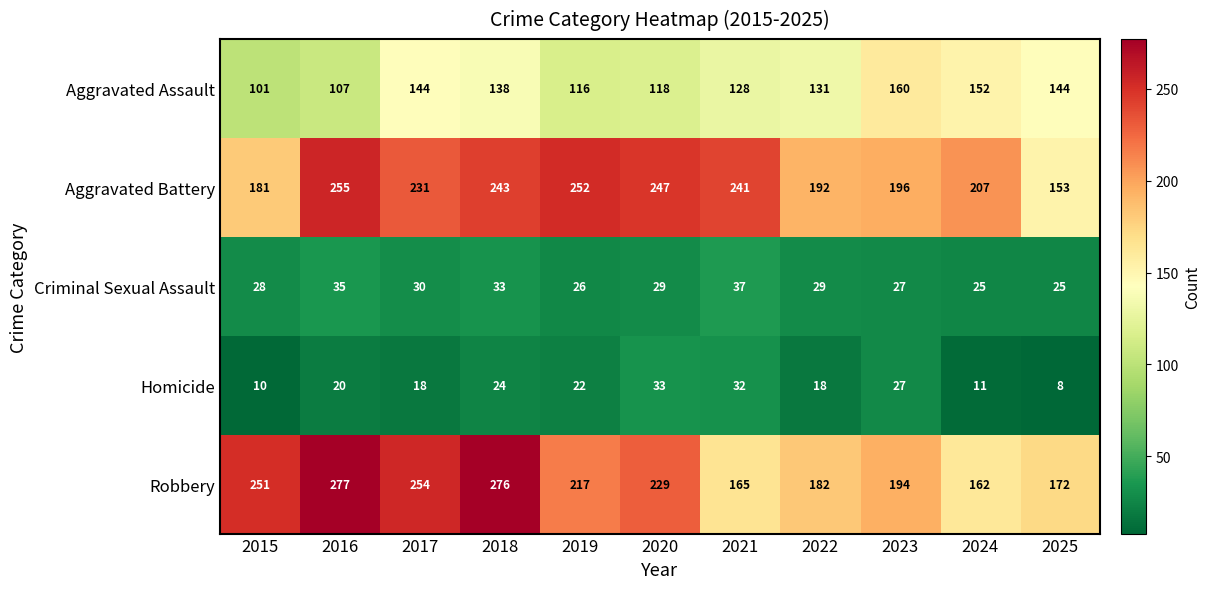

True or false: Criminal Sexual Assault has a value of 45 at 2018.

False